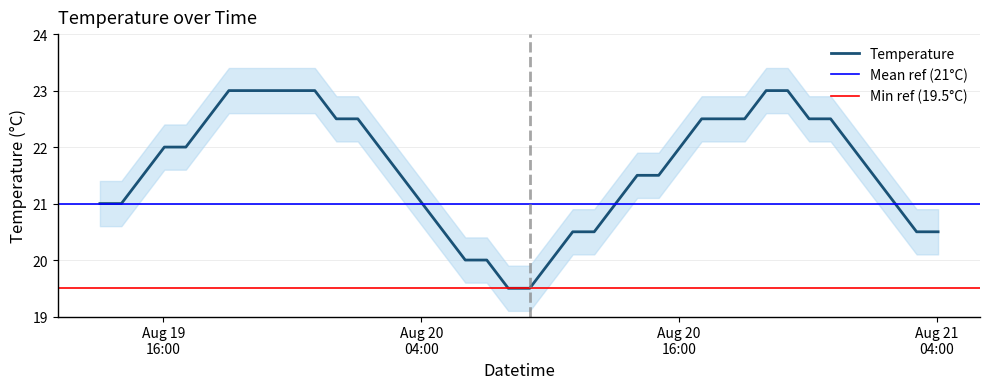

Which category has the highest value across all series?

2012-08-19 19:03:00